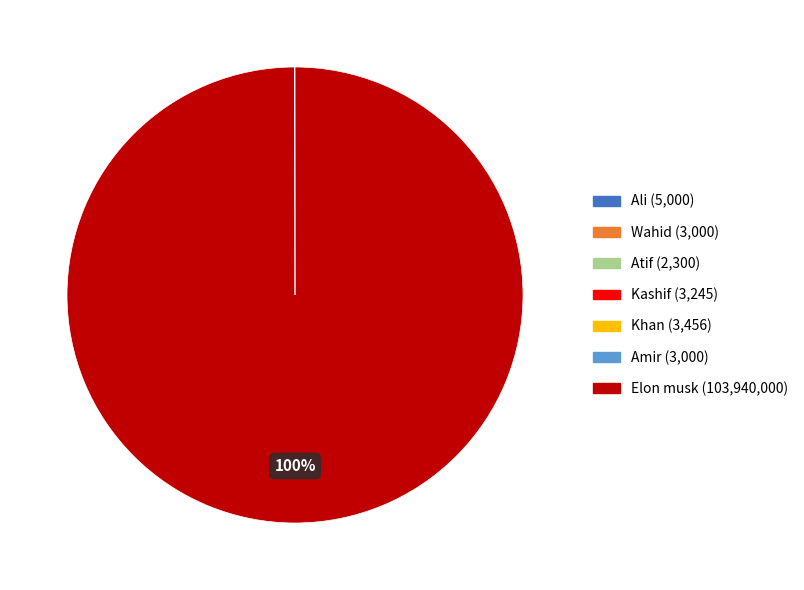

True or false: Elon musk accounts for 100% of the total.

True